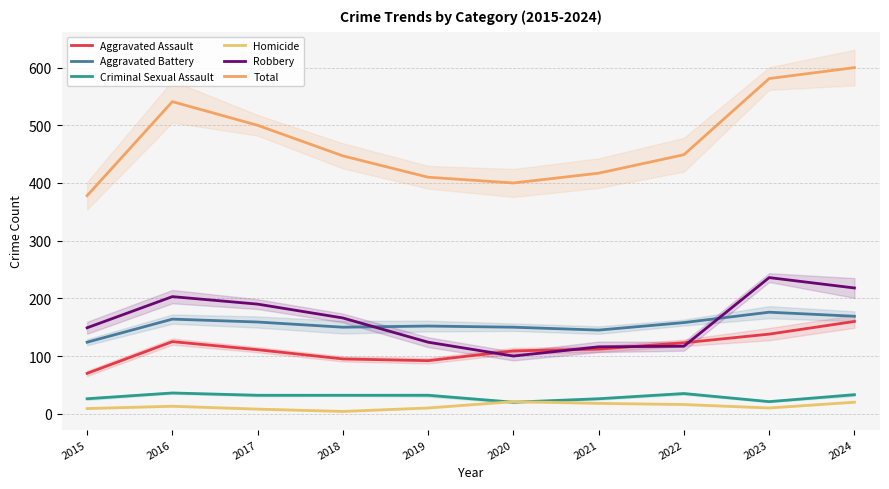

At which label is Total closest to 489?

2017